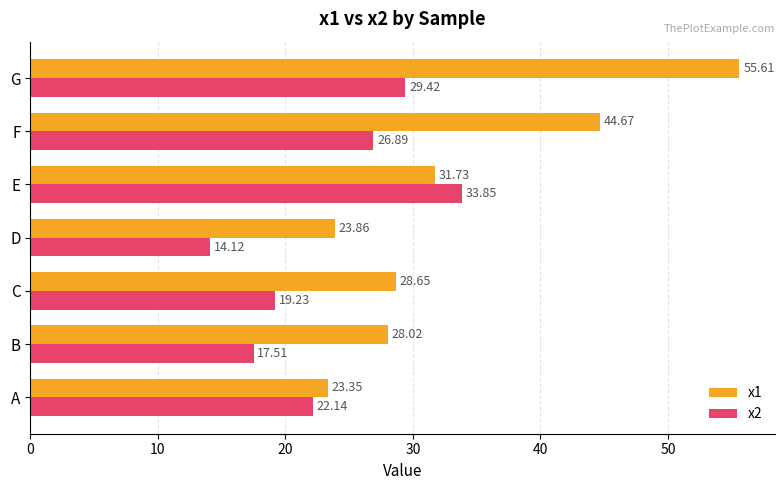

How many values in the x1 series are below 28?

2